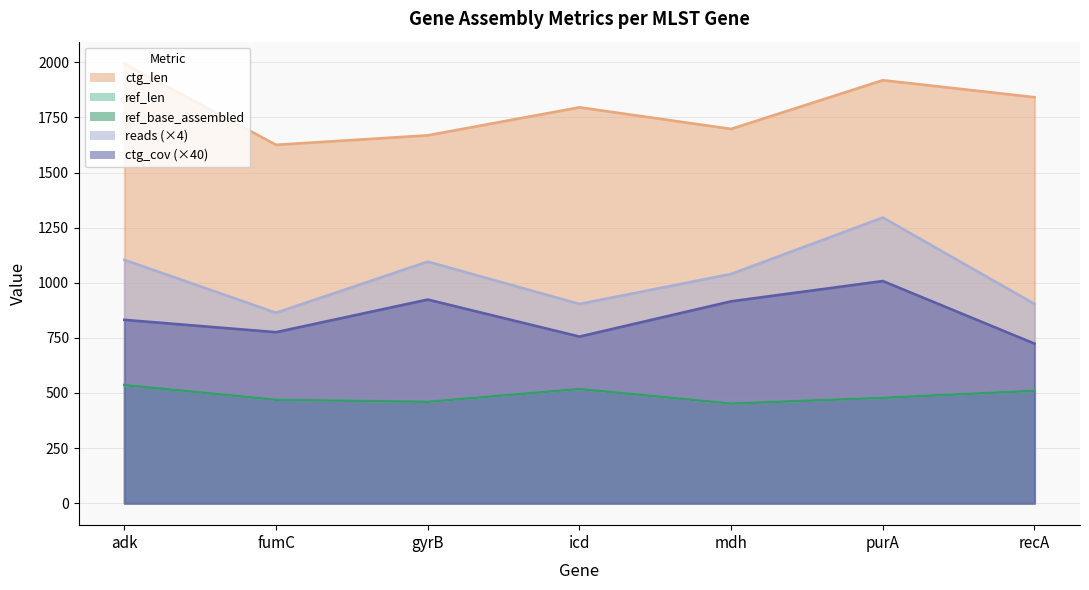

True or false: ctg_cov has a value of 724 at recA.

True